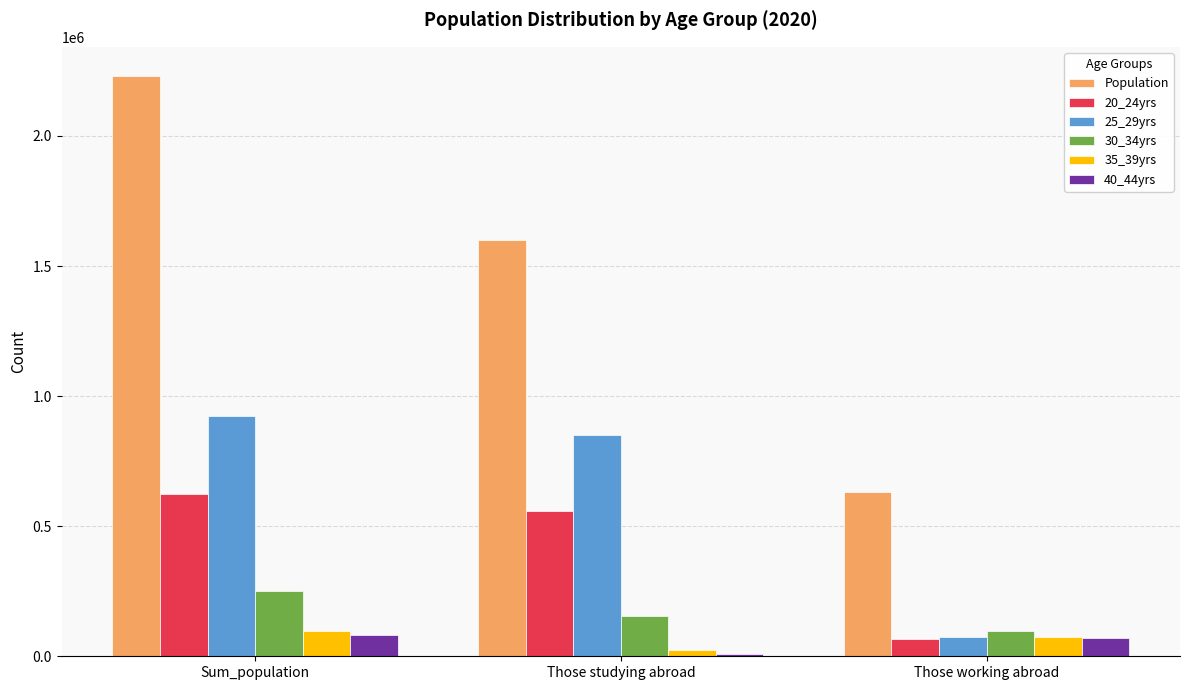

Between Sum_population and Those studying abroad, which series saw the biggest shift?

Population